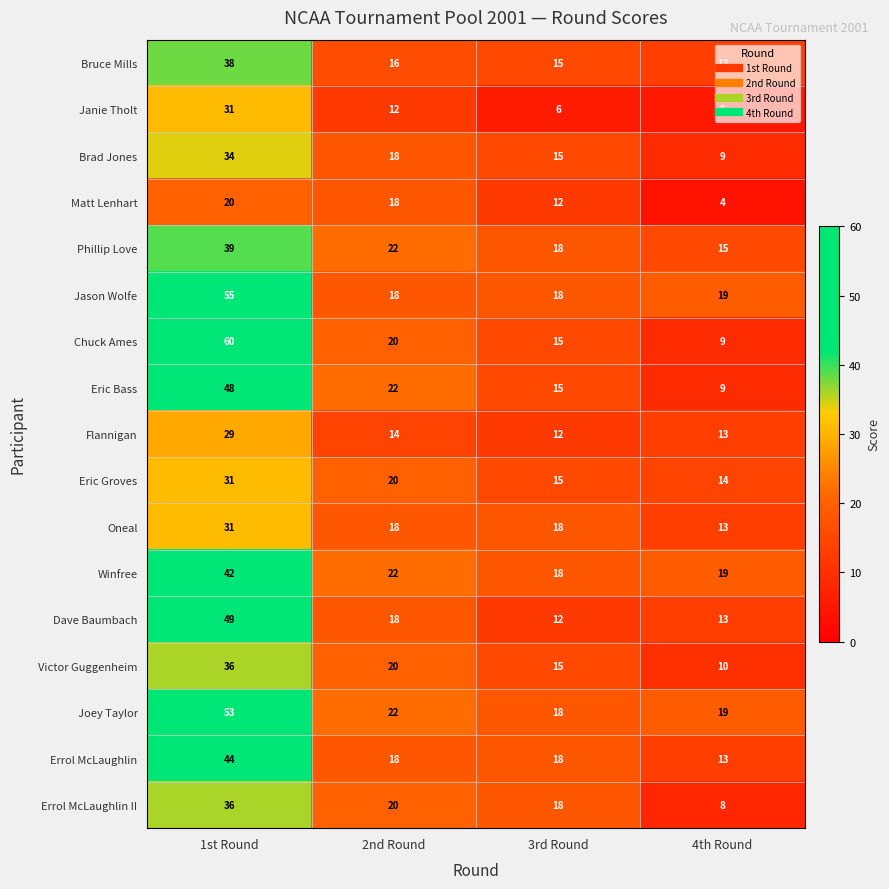

The value of Janie Tholt at 1st Round is 31. True or false?

True